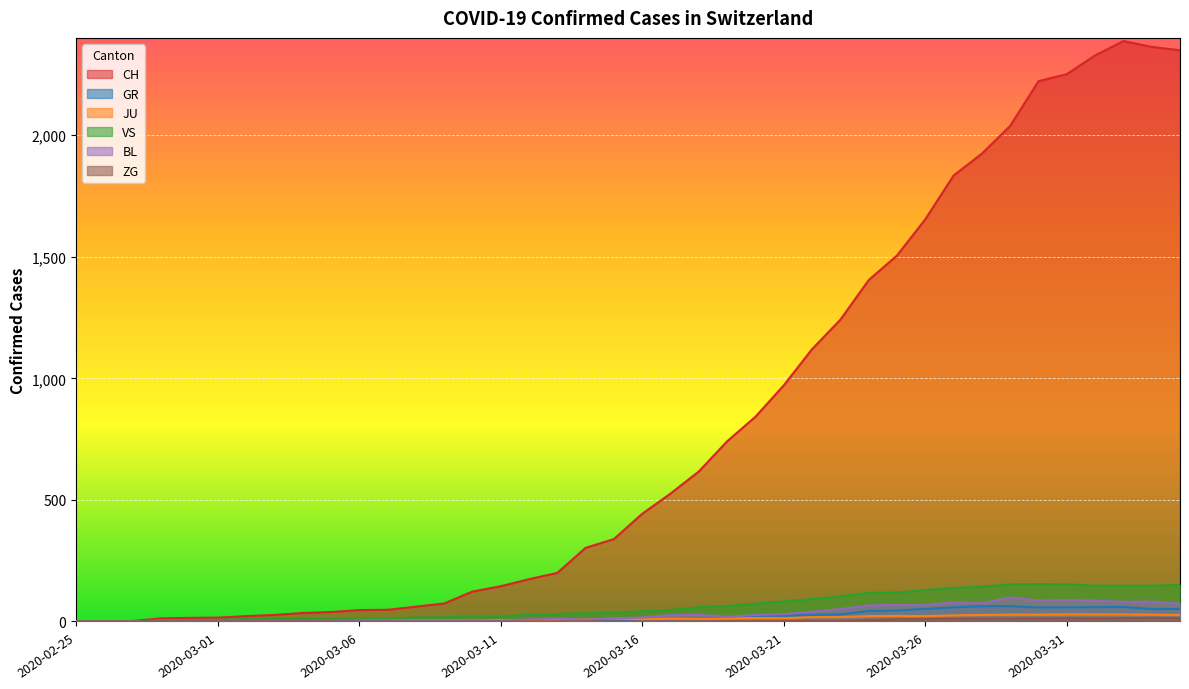

At which category is the sum across all series the highest?

2020-04-02